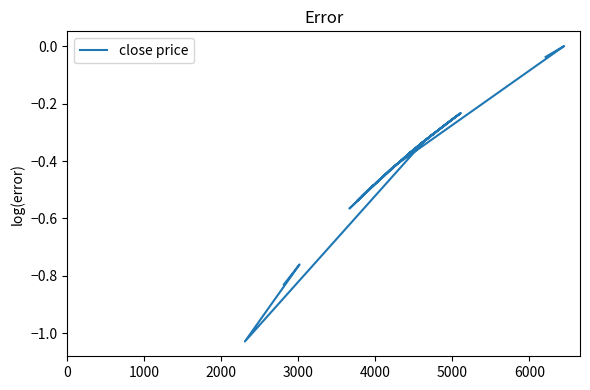

What is the minimum value shown in the chart?

-1.0